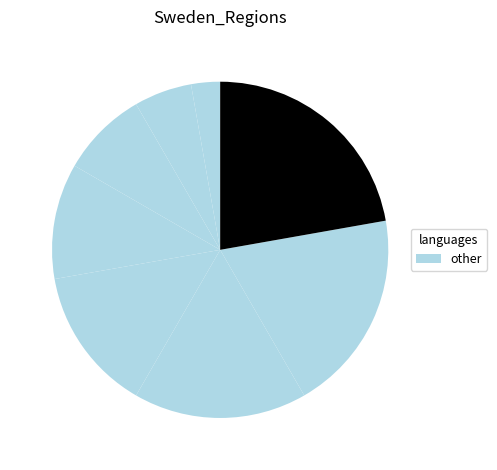

How many slices are in this pie chart?

8